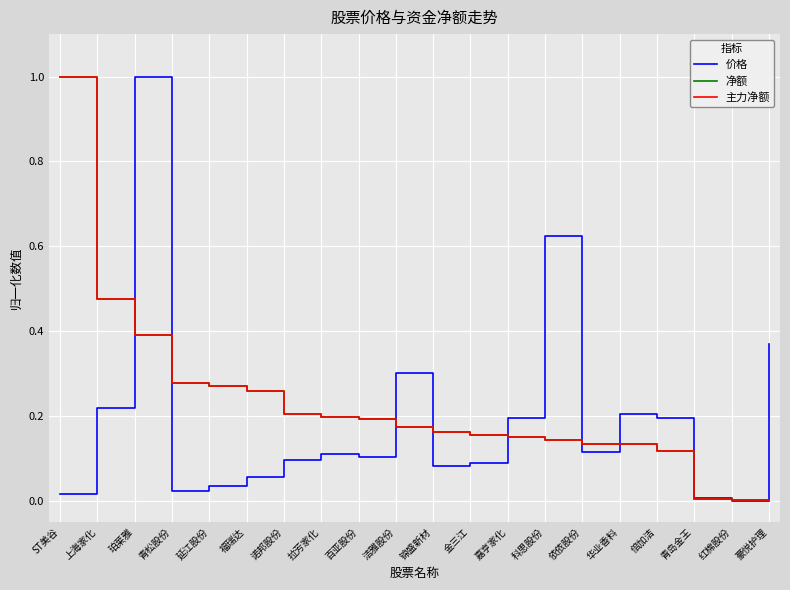

What is the sum of the 净额 values at 福瑞达 and 延江股份?

0.5